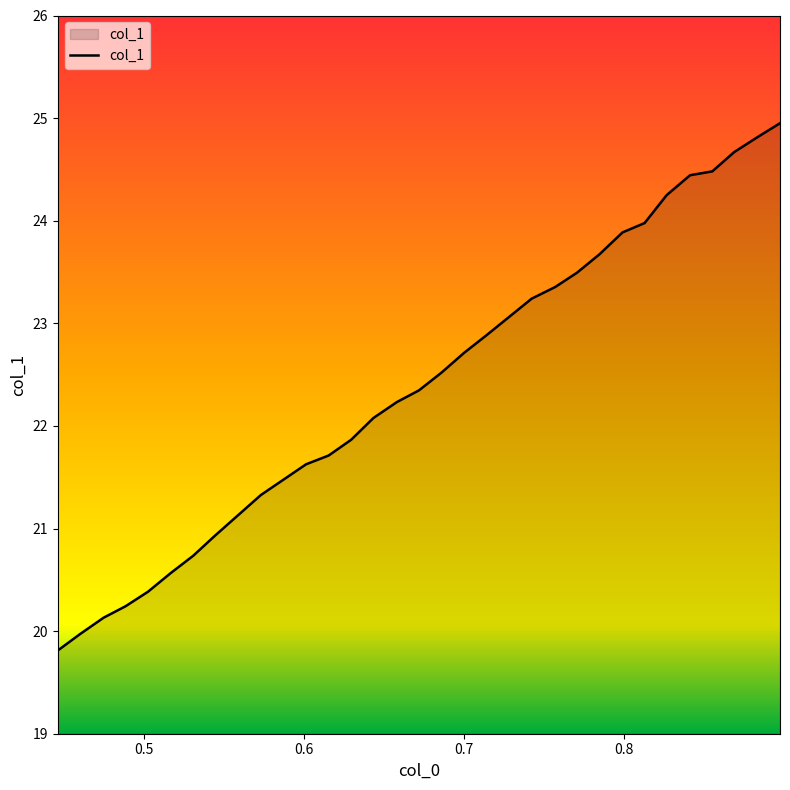

What is the smallest value displayed?

19.8